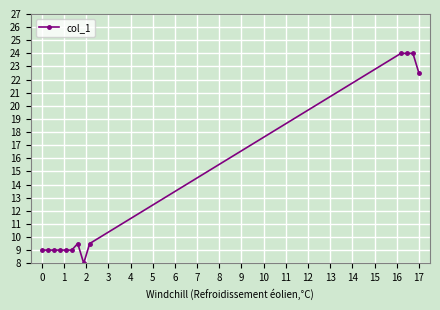

What is the value of the 3rd point from the left?

9.0